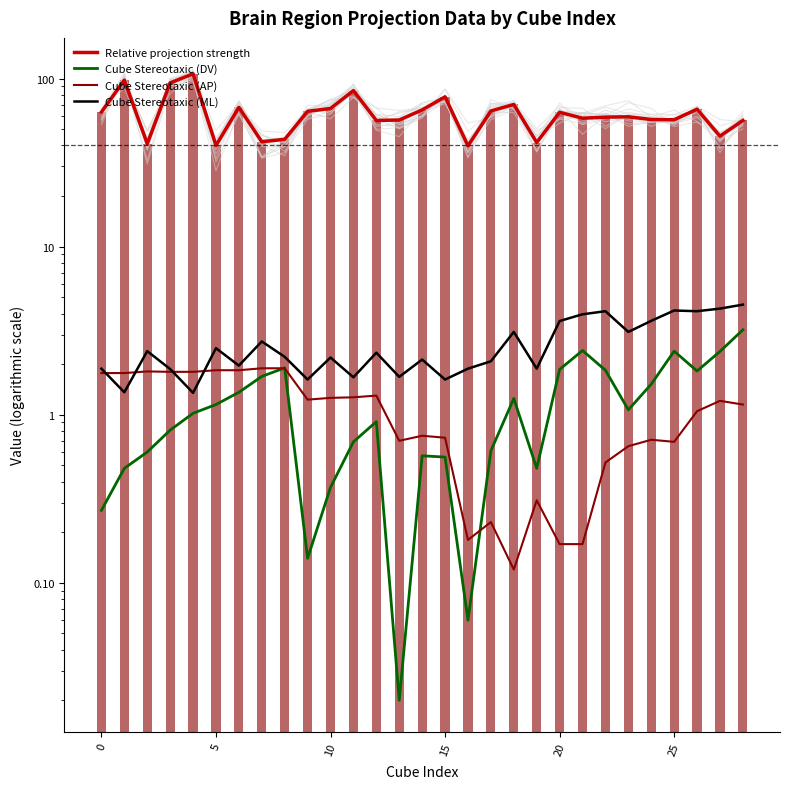

What are all the series names shown in the legend?

Relative projection strength, Cube Stereotaxic (DV), Cube Stereotaxic (AP), Cube Stereotaxic (ML)